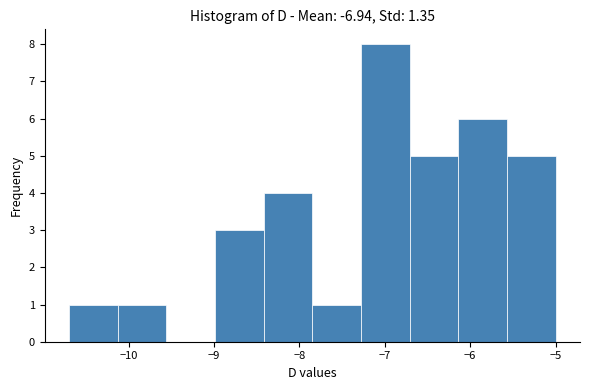

Reading left to right, transcribe this chart: for each bar, give the range it covers on the x-axis and its height. Neither the bar edges nor the heights are printed on the chart, so give them approximately, as read against the axes.

-10.70 to -10.13: 1
-10.13 to -9.56: 1
-9.56 to -8.99: 0
-8.99 to -8.42: 3
-8.42 to -7.85: 4
-7.85 to -7.28: 1
-7.28 to -6.71: 8
-6.71 to -6.14: 5
-6.14 to -5.57: 6
-5.57 to -5.00: 5